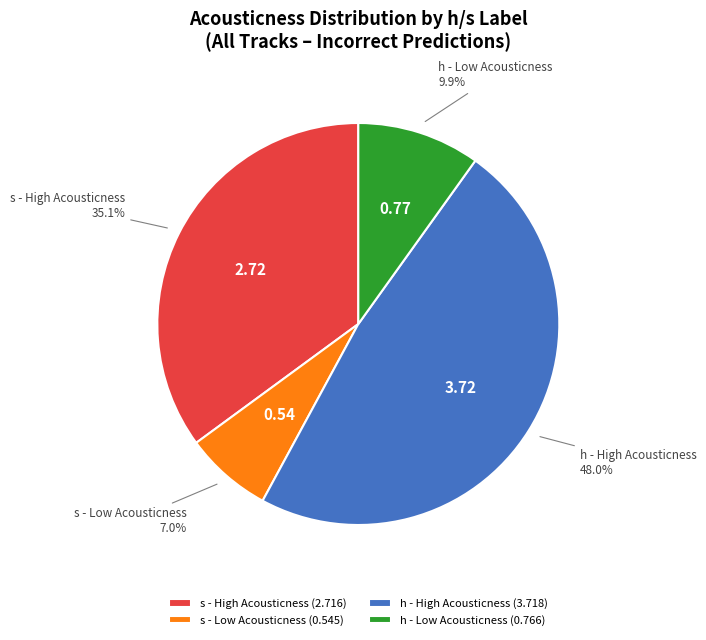

What is the ratio of the value at s - High Acousticness to the value at s - Low Acousticness?

5.0